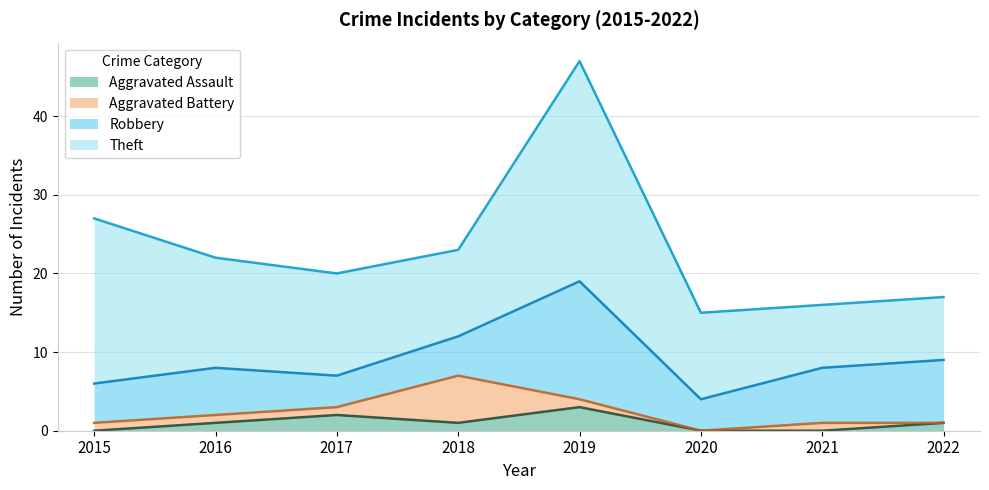

What is the value of the Aggravated Assault point at the 8th from the left?

1